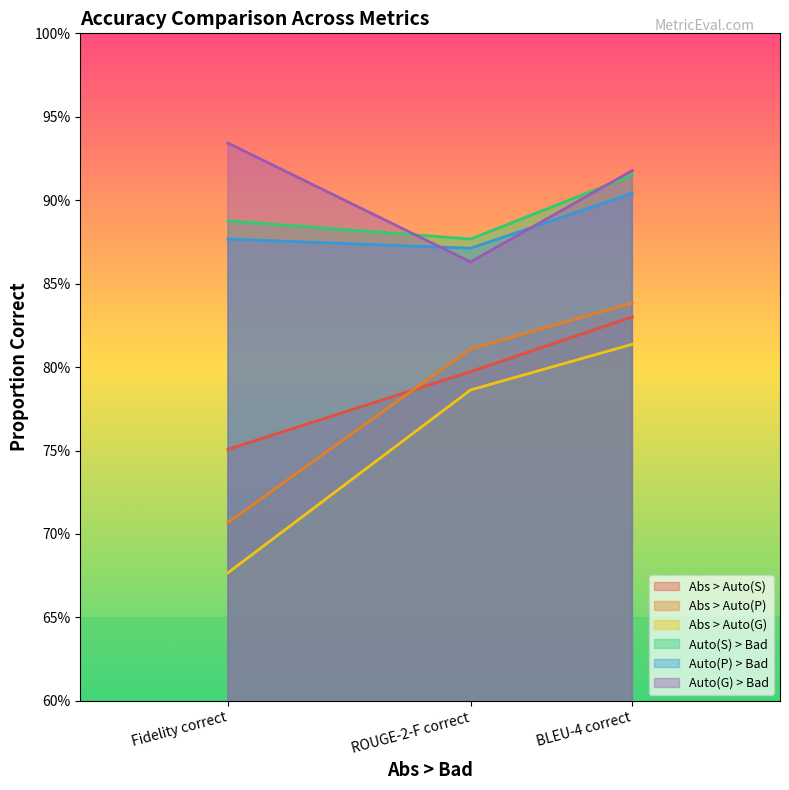

Reading right to left, what are all the values shown in this chart?

Abs > Auto(S): BLEU-4 correct=0.8	ROUGE-2-F correct=0.8	Fidelity correct=0.8
Abs > Auto(P): BLEU-4 correct=0.8	ROUGE-2-F correct=0.8	Fidelity correct=0.7
Abs > Auto(G): BLEU-4 correct=0.8	ROUGE-2-F correct=0.8	Fidelity correct=0.7
Auto(S) > Bad: BLEU-4 correct=0.9	ROUGE-2-F correct=0.9	Fidelity correct=0.9
Auto(P) > Bad: BLEU-4 correct=0.9	ROUGE-2-F correct=0.9	Fidelity correct=0.9
Auto(G) > Bad: BLEU-4 correct=0.9	ROUGE-2-F correct=0.9	Fidelity correct=0.9